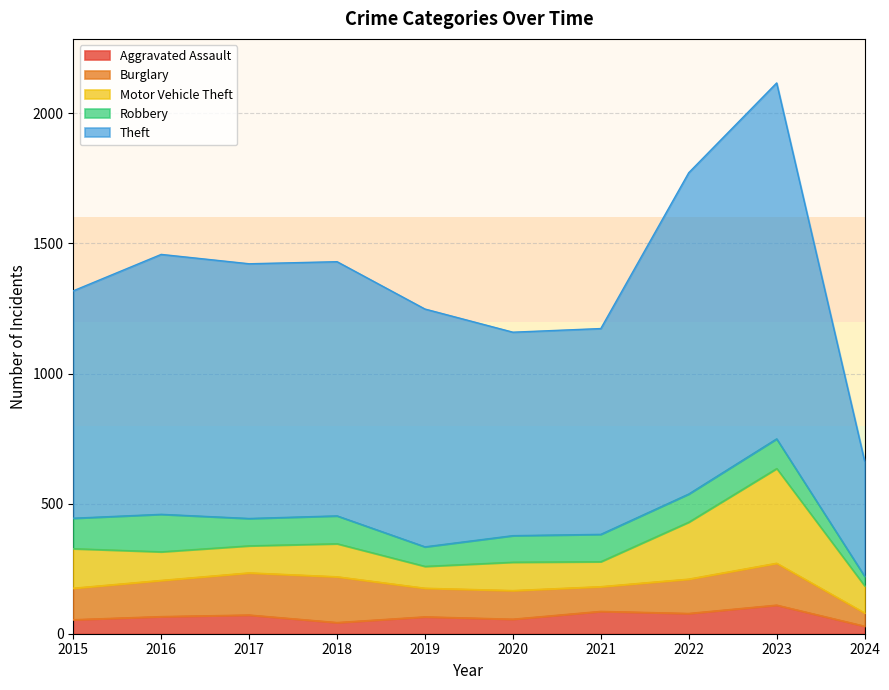

Where is the first local maximum for Aggravated Assault?

2017